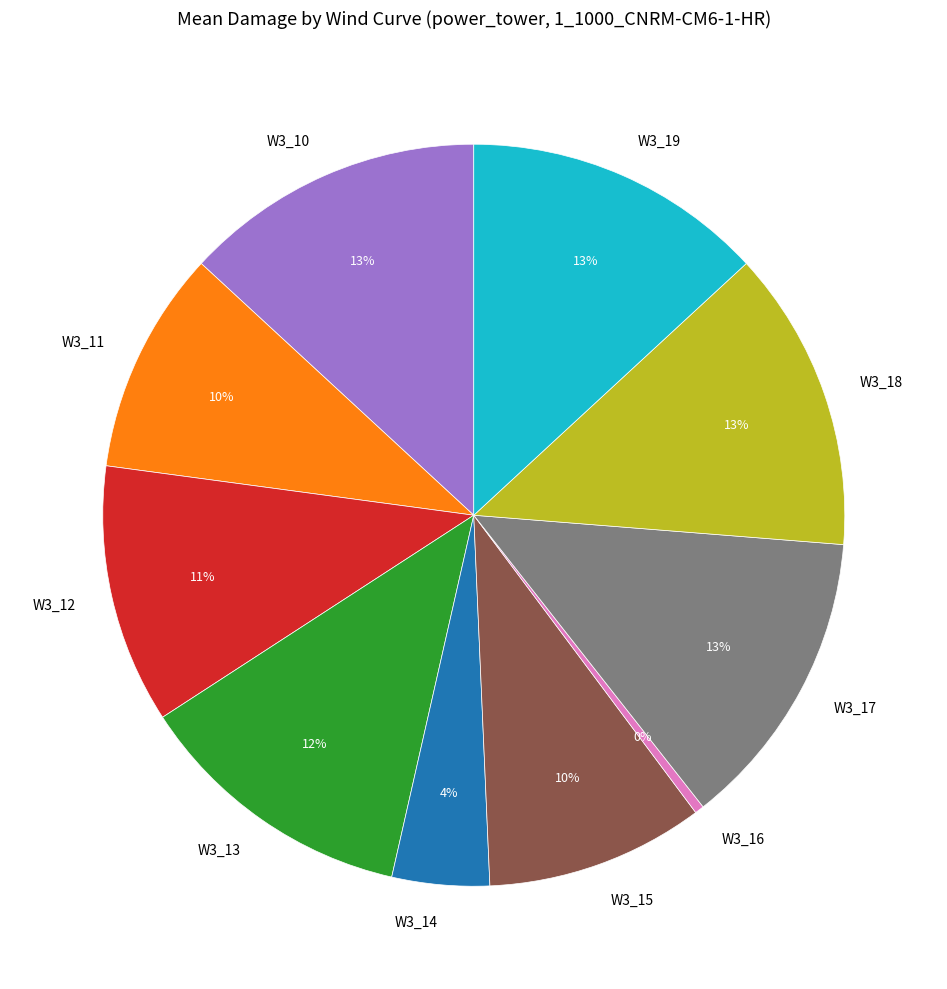

Is there any slice that represents more than half of the pie?

No